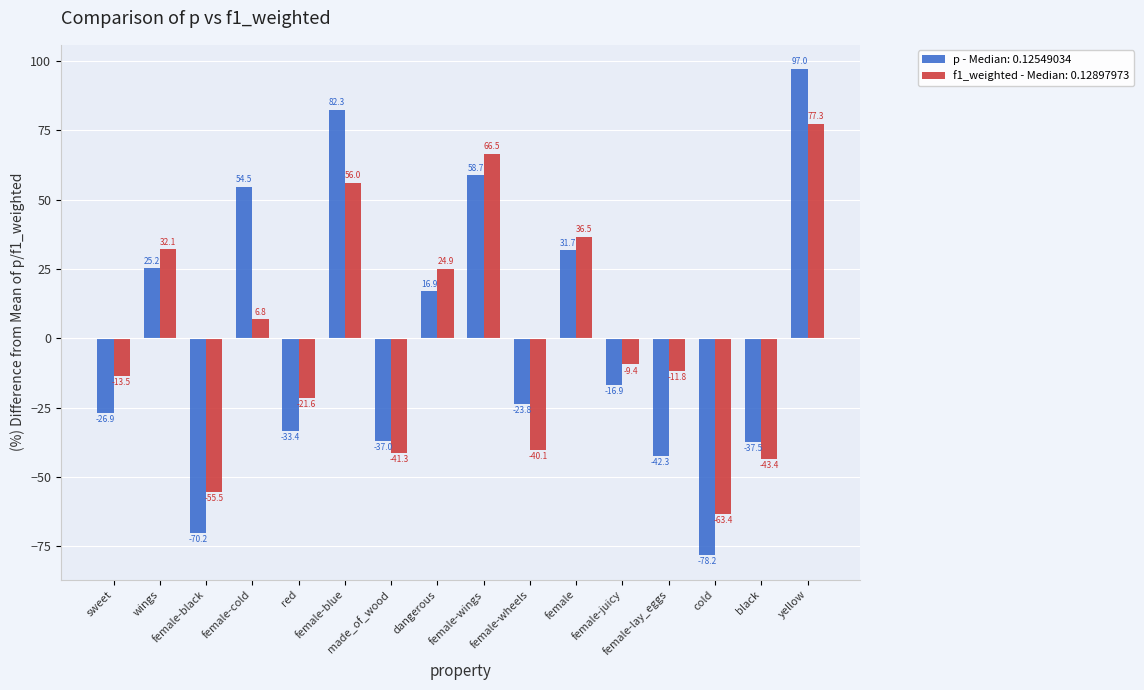

What is the label of the 11th bar from the left?

female